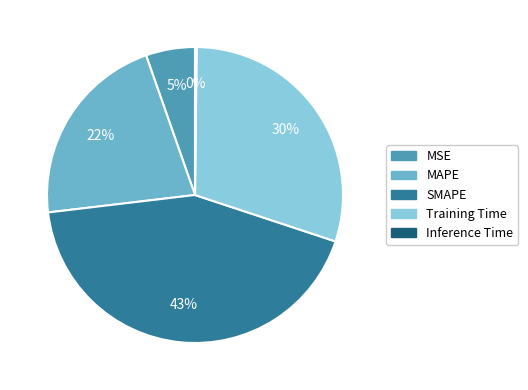

To the nearest percent, what is the combined percentage of Training Time and SMAPE?

73%